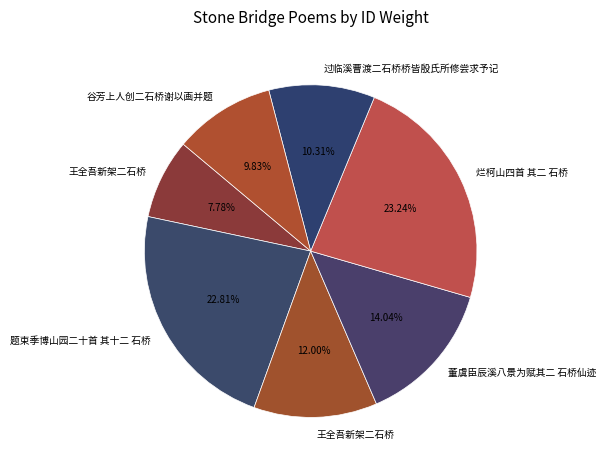

Count the number of slices in the pie.

7